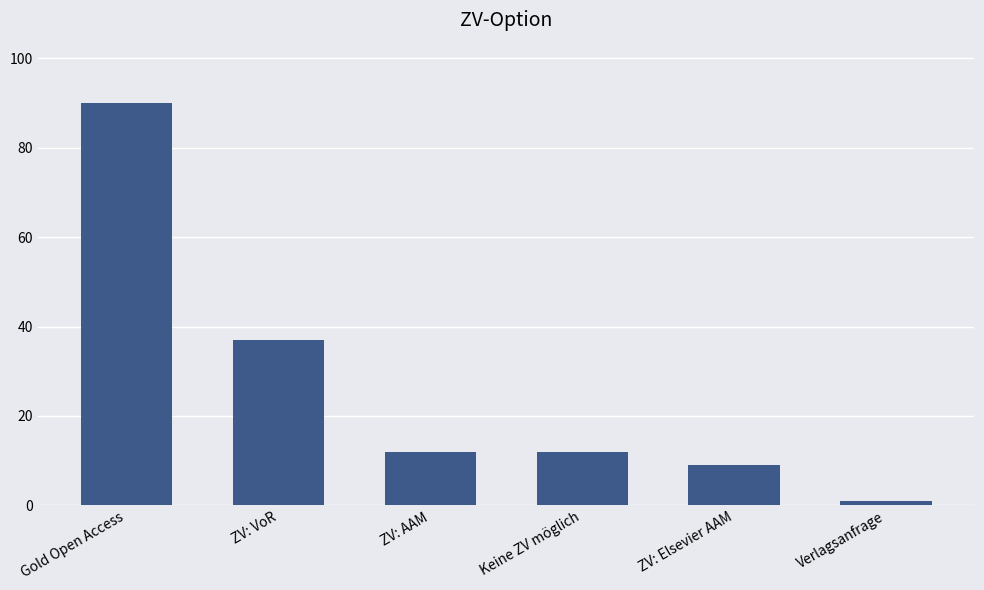

The value at ZV: Elsevier AAM is 3. True or false?

False